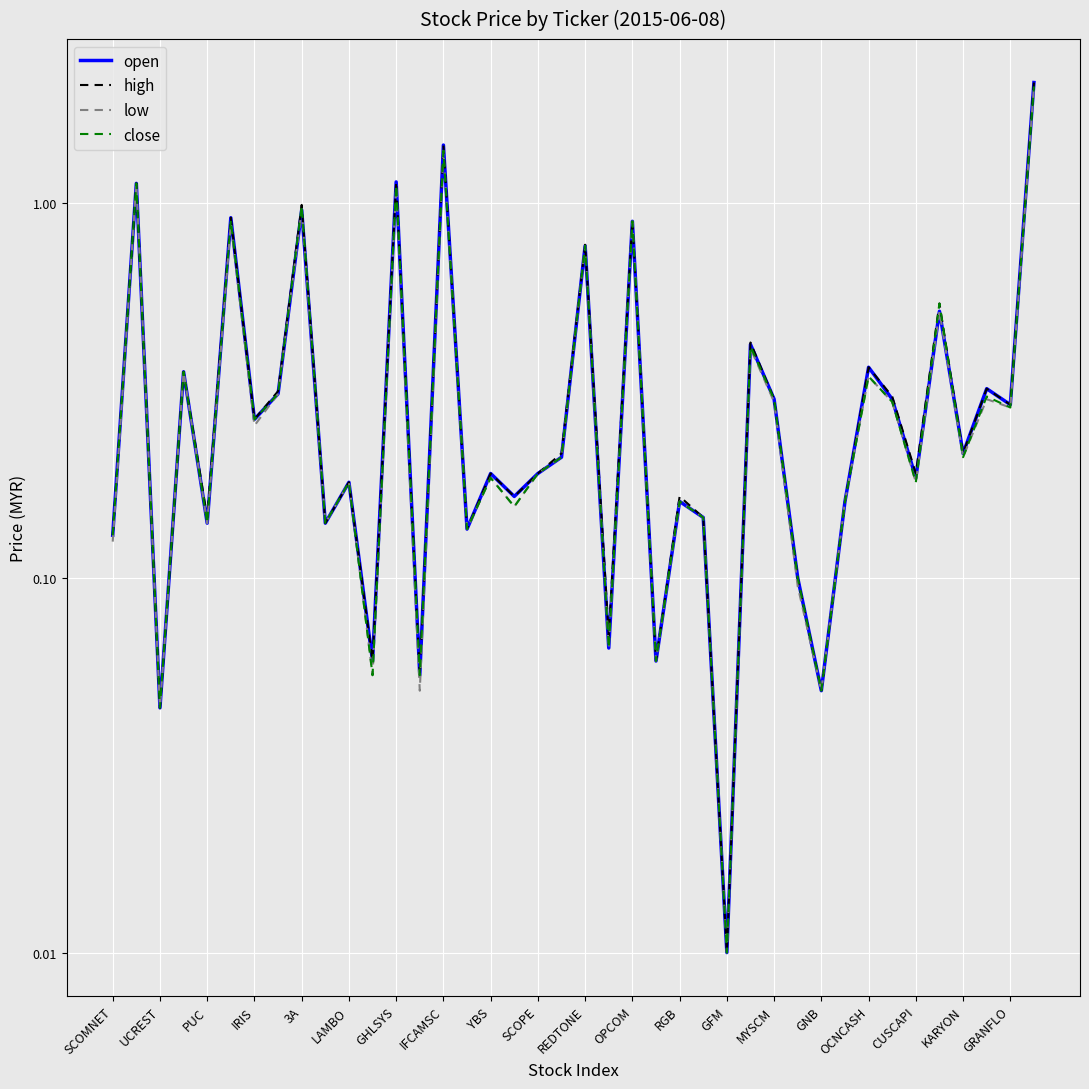

True or false: open has more than 1 points higher than both neighbors.

True